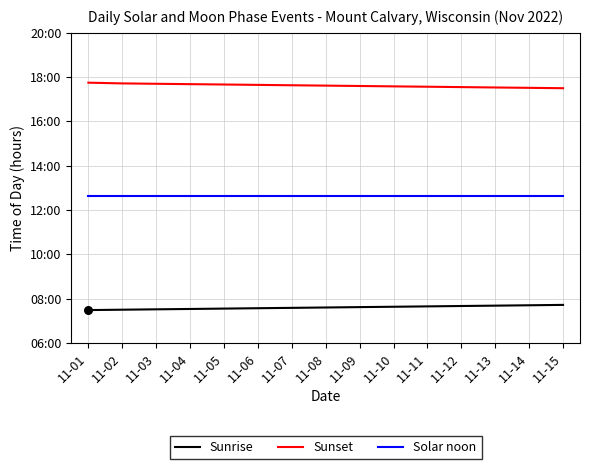

What is the total value across all series at 11-07?

37.8